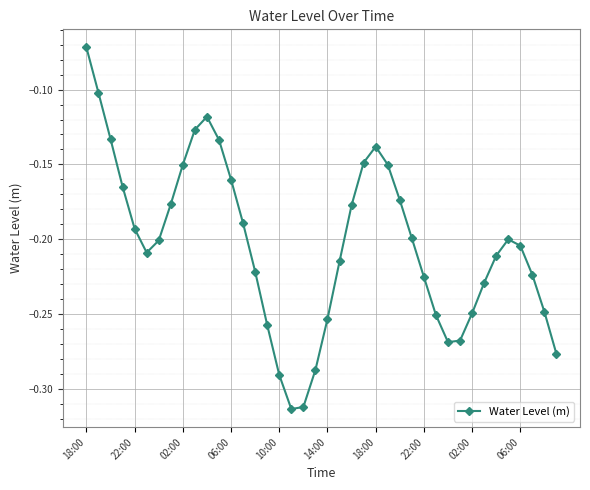

How many lines are shown in the chart?

1